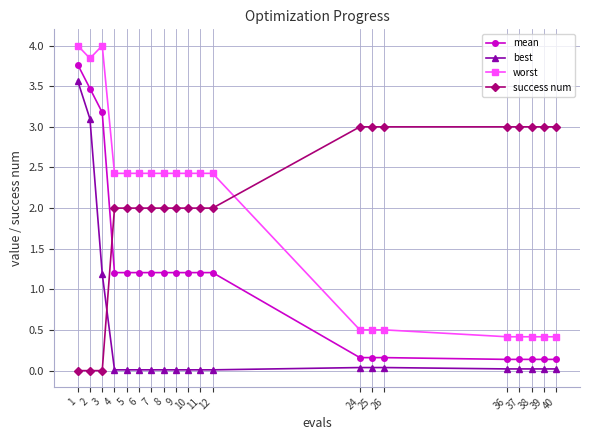

What is the value of the mean point at the 16th from the left?

0.1